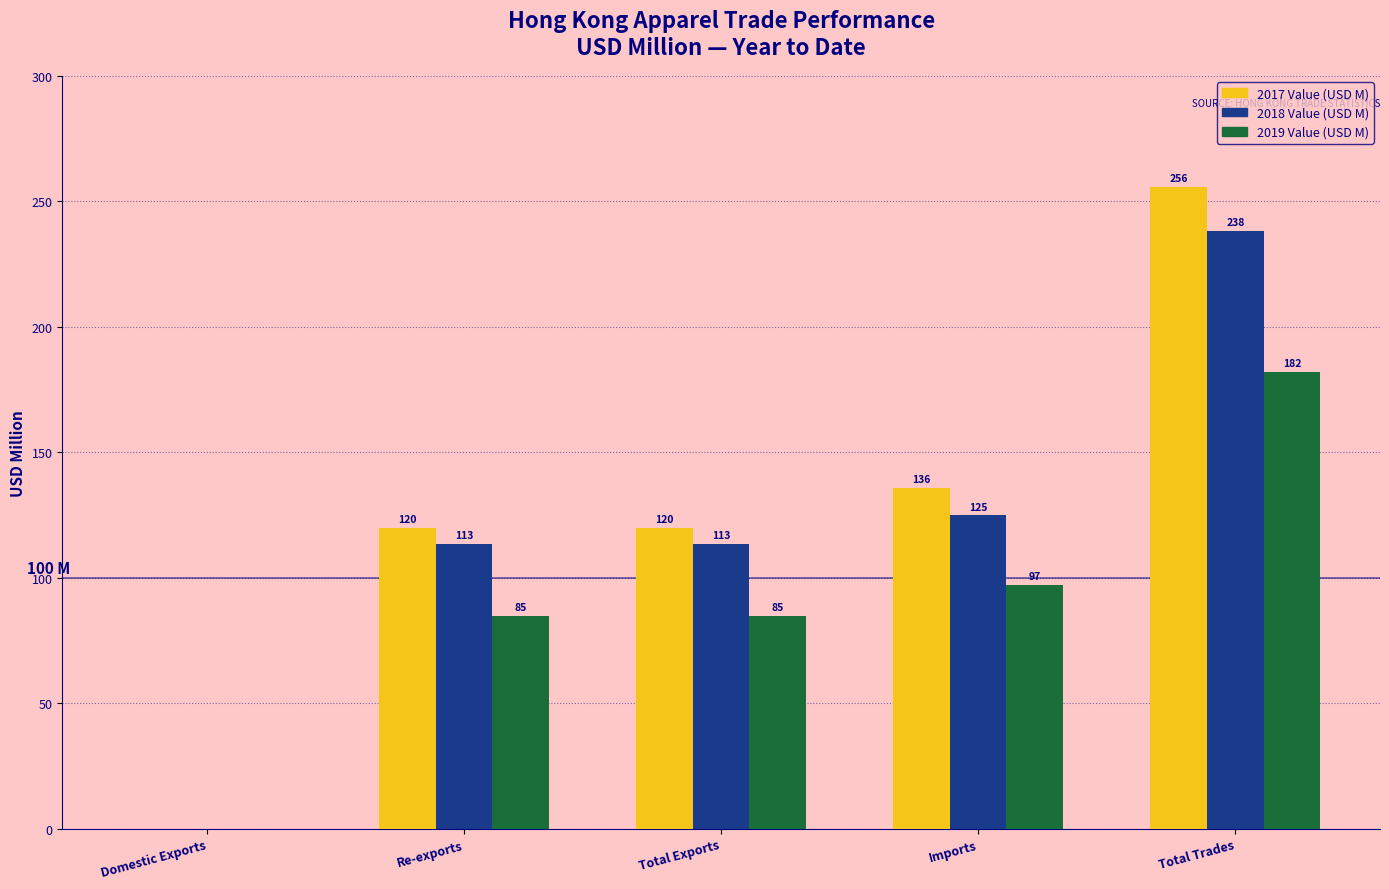

The 2019 Value (USD M) series shows 137.8 at Total Exports. True or false?

False